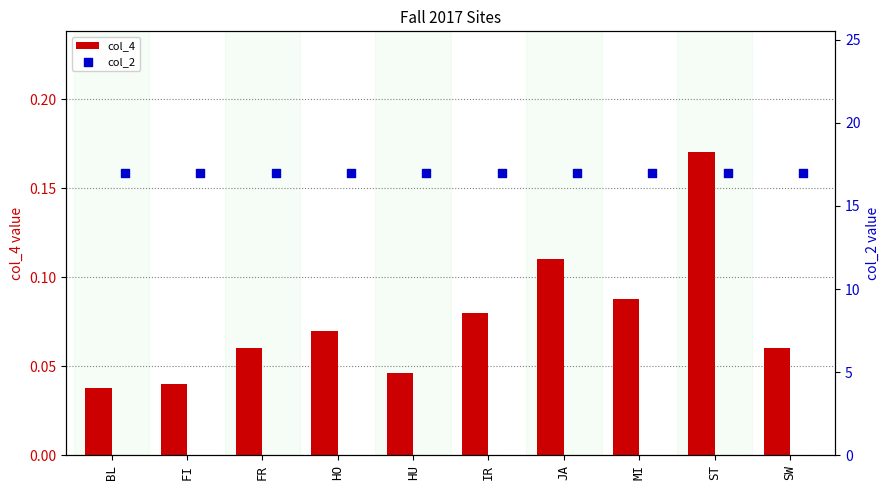

At which label does col_4 reach its peak?

ST